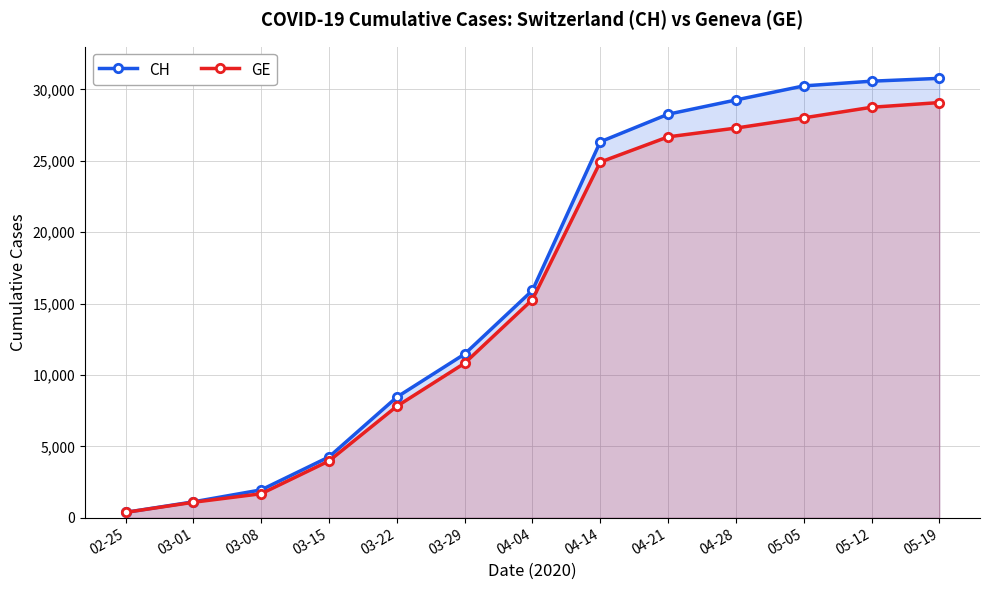

What is the label of the 13th point from the left?

05-19